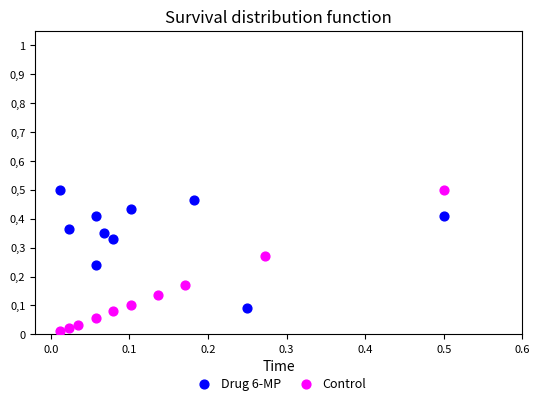

What are all the series names shown in the legend?

Drug 6-MP, Control